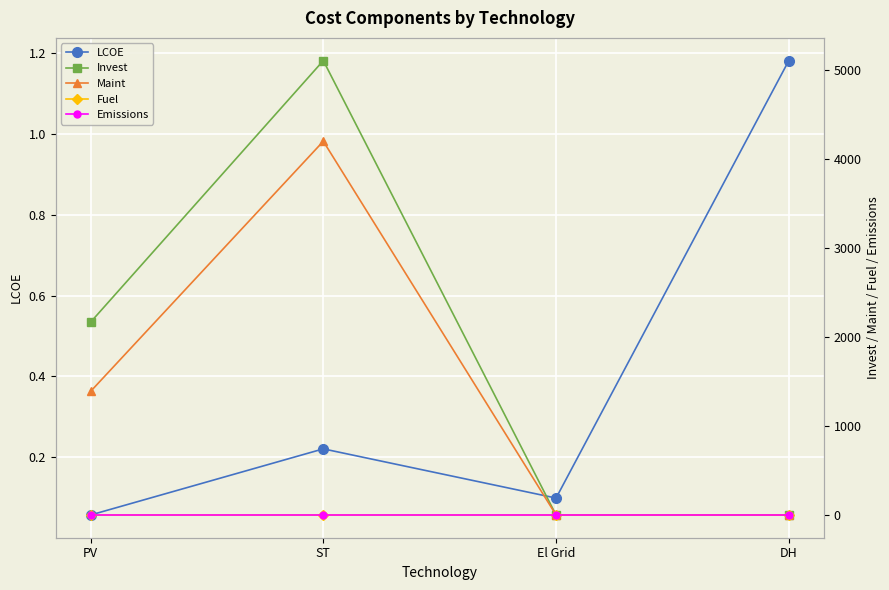

True or false: Emissions and Maint intersect in this chart.

False